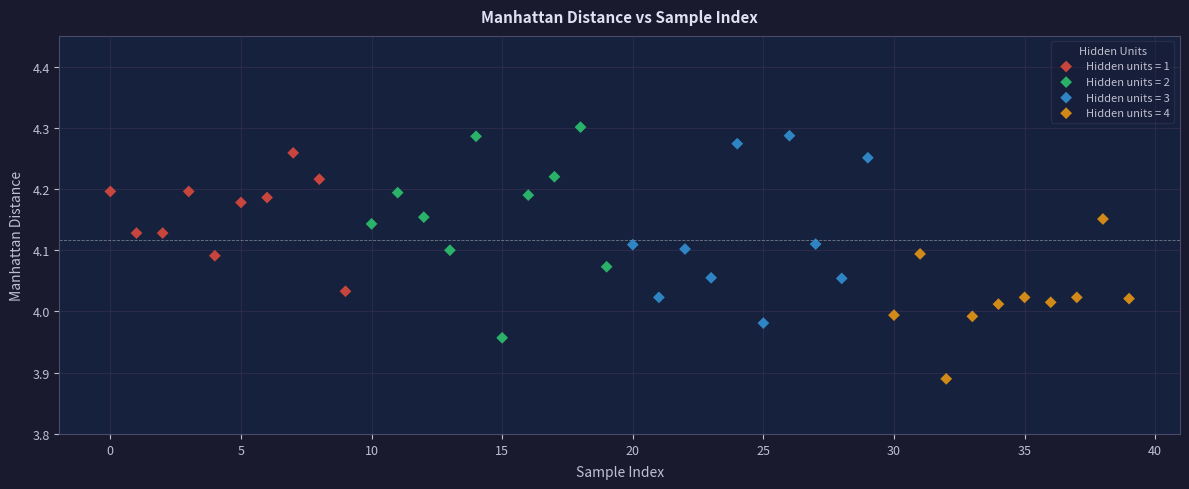

Which series contains the lowest Y value?

Hidden units = 4